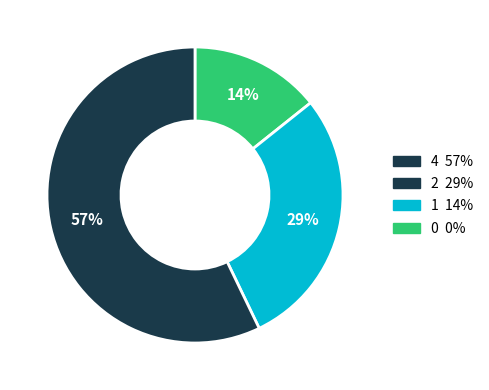

Is there a majority slice in this chart?

Yes